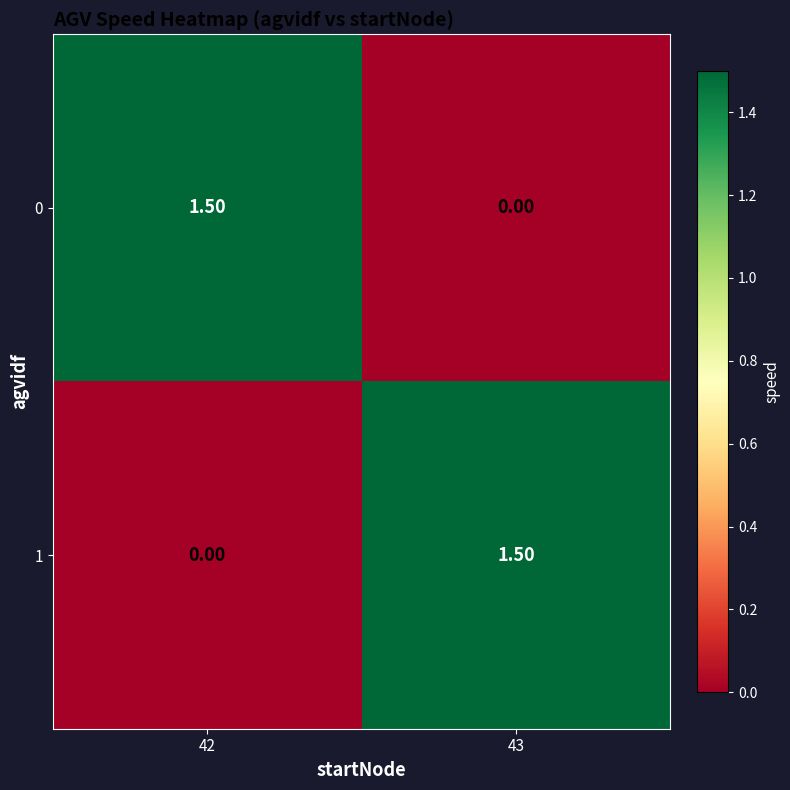

What is the spread (max minus min) of values at 42?

1.5